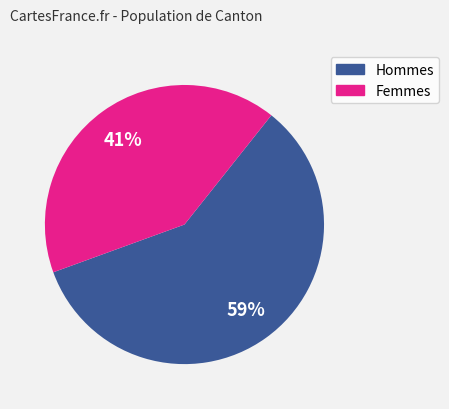

Count the number of slices in the pie.

2